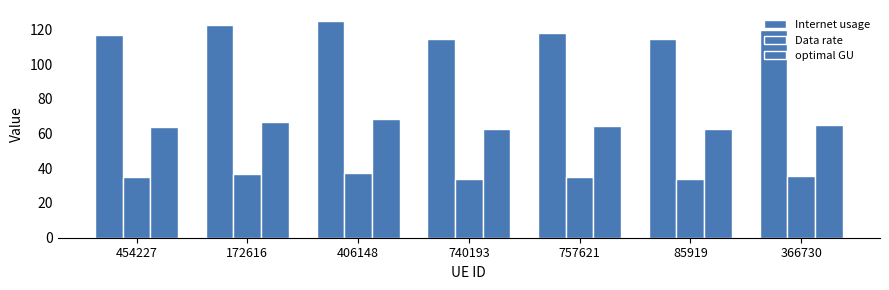

The value of optimal GU at 757621 is 64.4. True or false?

True